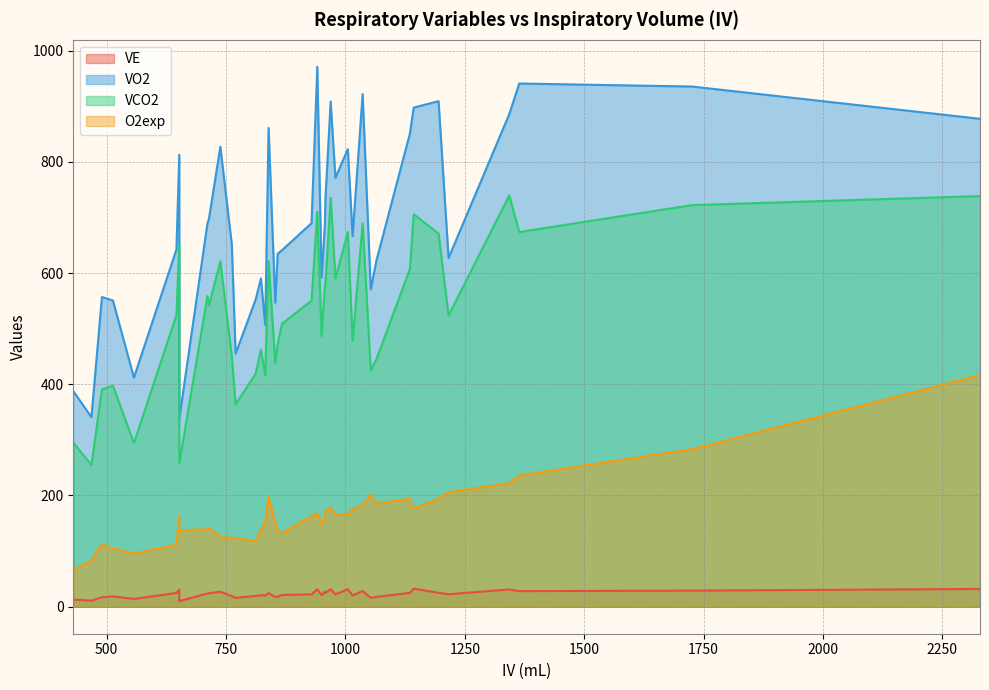

What are all the series names shown in the legend?

VE, VO2, VCO2, O2exp